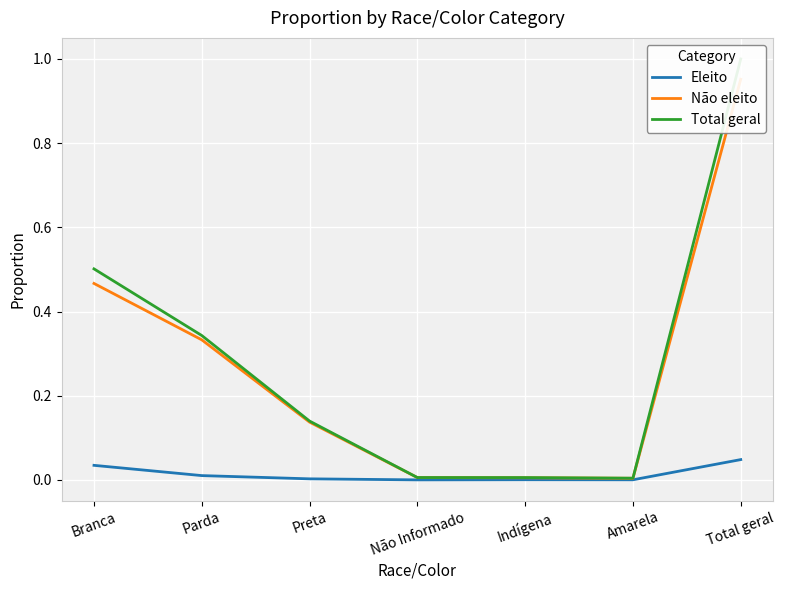

Reading left to right, list all the values displayed in this chart.

Eleito: Branca=0.0	Parda=0.0	Preta=0.0	Não Informado=0.0	Indígena=0.0	Amarela=0.0	Total geral=0.0
Não eleito: Branca=0.5	Parda=0.3	Preta=0.1	Não Informado=0.0	Indígena=0.0	Amarela=0.0	Total geral=1.0
Total geral: Branca=0.5	Parda=0.3	Preta=0.1	Não Informado=0.0	Indígena=0.0	Amarela=0.0	Total geral=1.0